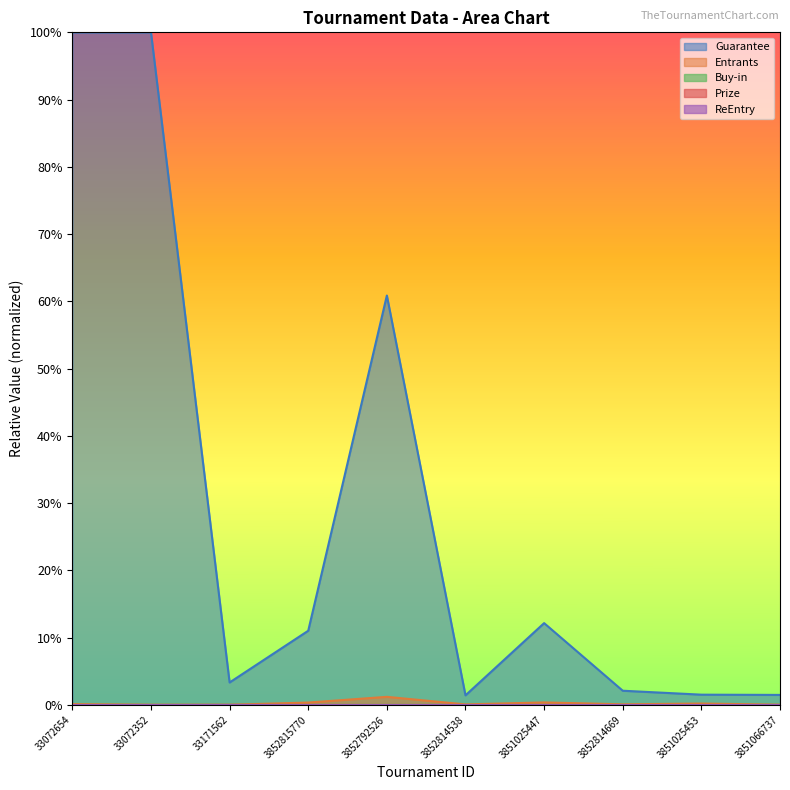

Does the chart have visible grid lines?

No